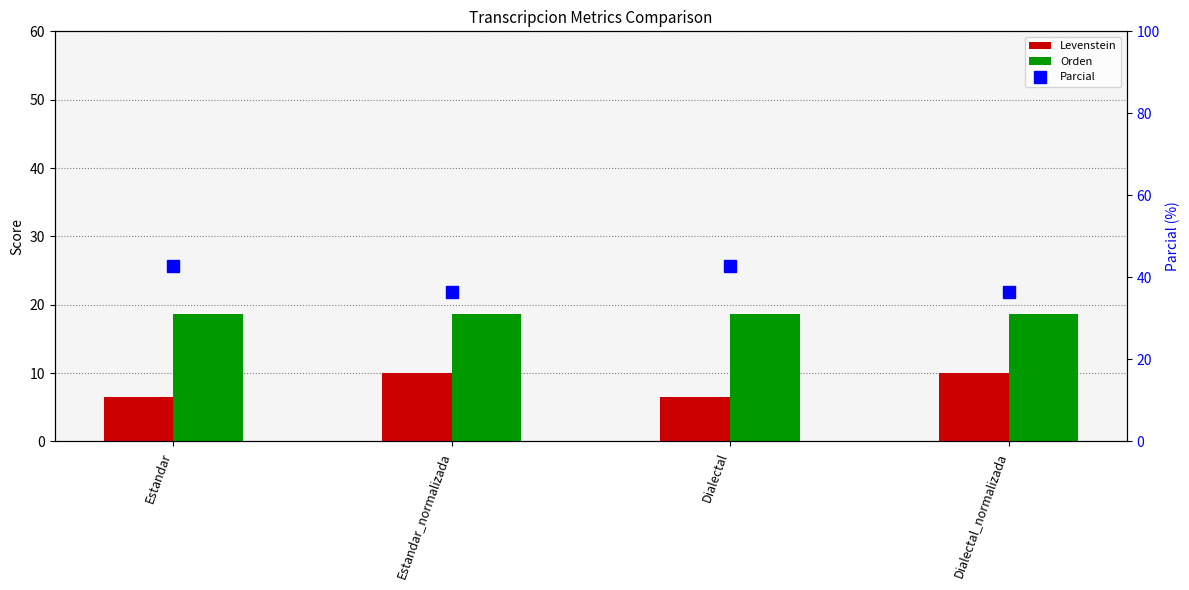

Reading left to right, transcribe all the data shown in this chart.

Levenstein: 6.5	10.0	6.5	10.0
Orden: 18.6	18.6	18.6	18.6
Parcial: 42.9	36.4	42.9	36.4